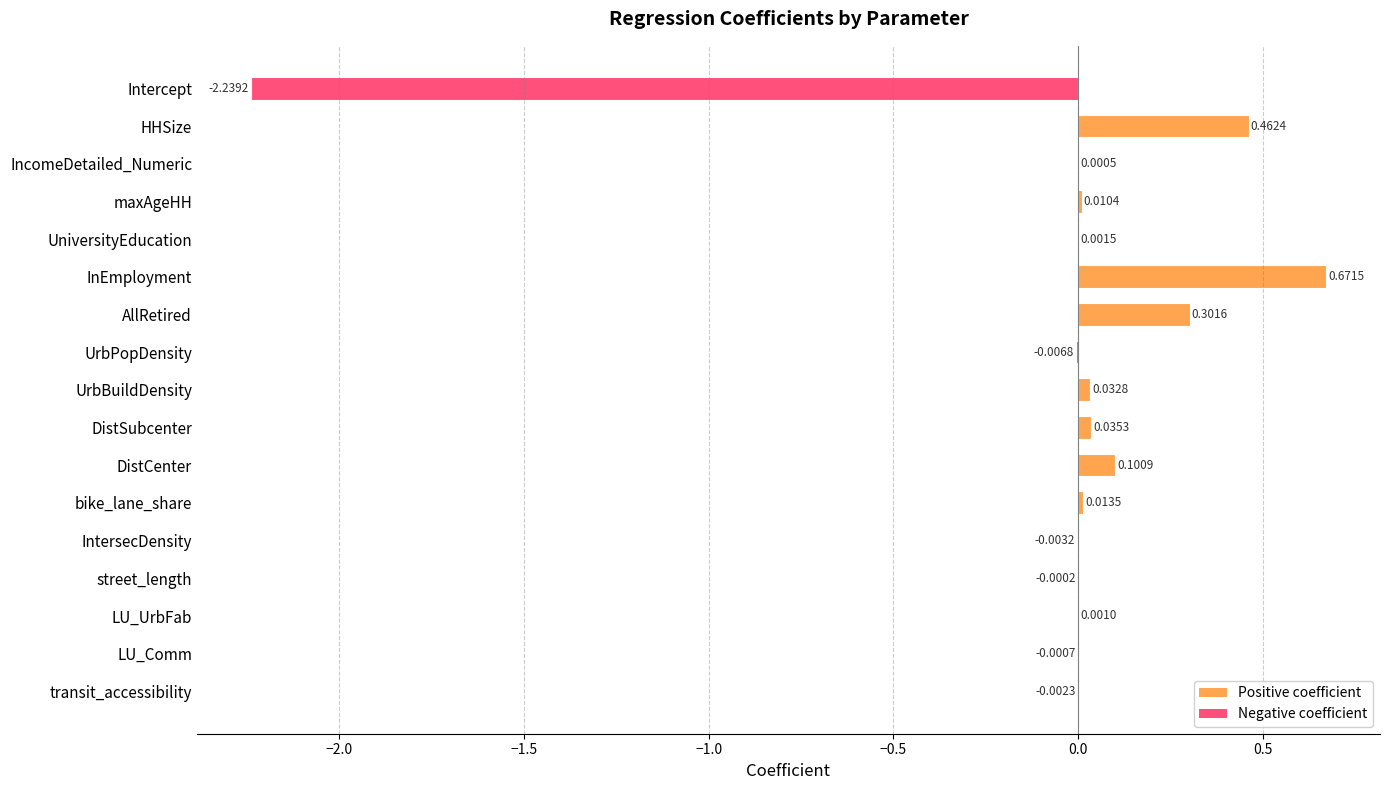

Which label corresponds to the largest value in the chart?

InEmployment